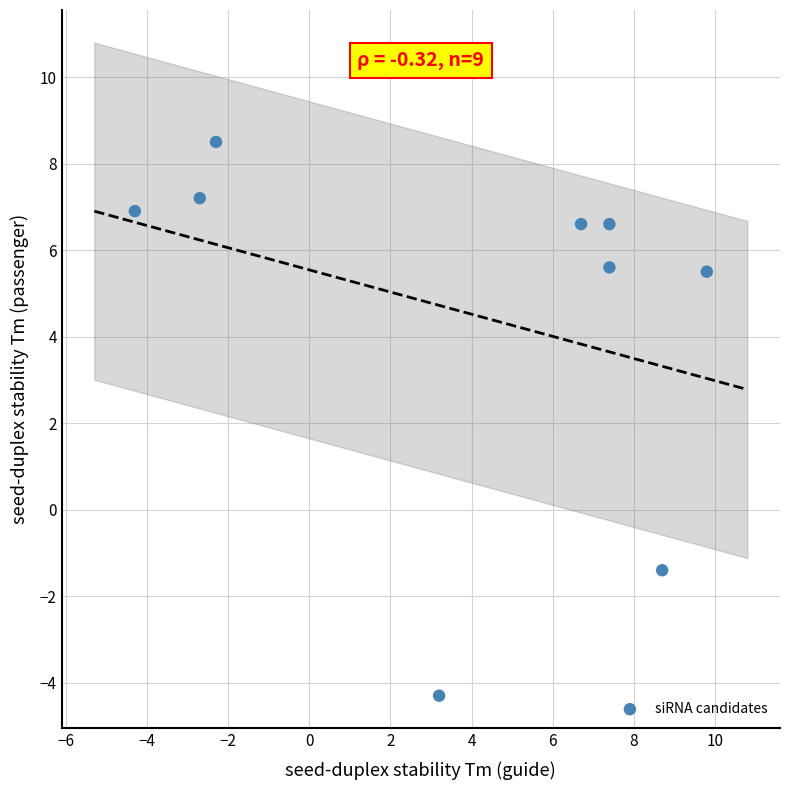

What is the average X value?

3.8